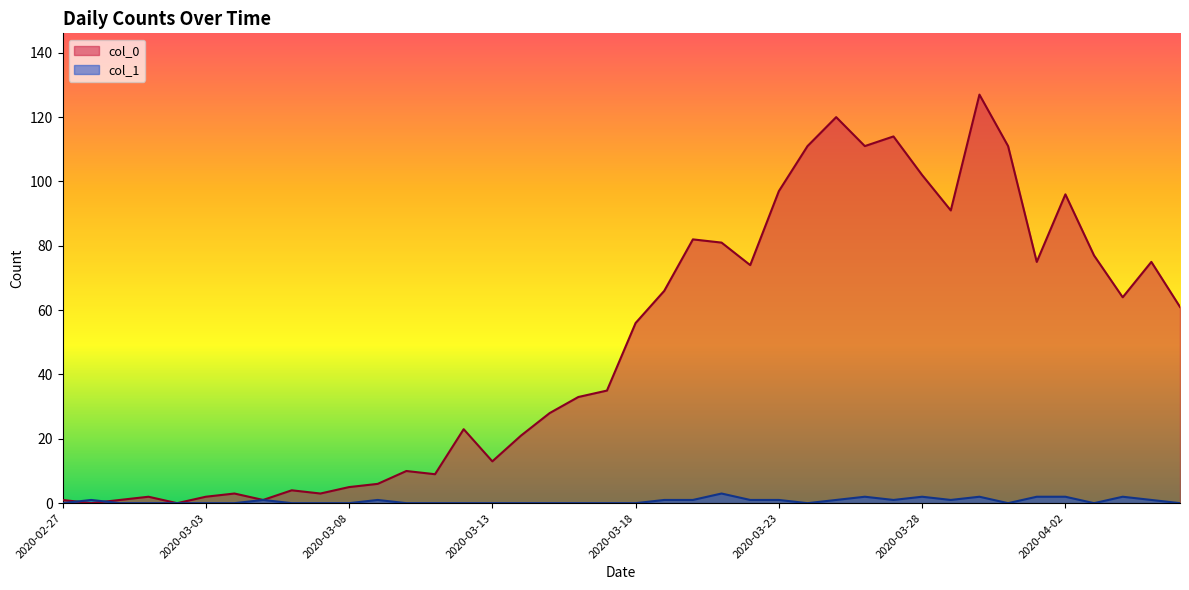

Reading left to right, what are all the values shown in this chart?

col_0: 2020-02-27=1	2020-02-28=0	2020-02-29=1	2020-03-01=2	2020-03-02=0	2020-03-03=2	2020-03-04=3	2020-03-05=1	2020-03-06=4	2020-03-07=3	2020-03-08=5	2020-03-09=6	2020-03-10=10	2020-03-11=9	2020-03-12=23	2020-03-13=13	2020-03-14=21	2020-03-15=28	2020-03-16=33	2020-03-17=35	2020-03-18=56	2020-03-19=66	2020-03-20=82	2020-03-21=81	2020-03-22=74	2020-03-23=97	2020-03-24=111	2020-03-25=120	2020-03-26=111	2020-03-27=114	2020-03-28=102	2020-03-29=91	2020-03-30=127	2020-03-31=111	2020-04-01=75	2020-04-02=96	2020-04-03=77	2020-04-04=64	2020-04-05=75	2020-04-06=61
col_1: 2020-02-27=0	2020-02-28=1	2020-02-29=0	2020-03-01=0	2020-03-02=0	2020-03-03=0	2020-03-04=0	2020-03-05=1	2020-03-06=0	2020-03-07=0	2020-03-08=0	2020-03-09=1	2020-03-10=0	2020-03-11=0	2020-03-12=0	2020-03-13=0	2020-03-14=0	2020-03-15=0	2020-03-16=0	2020-03-17=0	2020-03-18=0	2020-03-19=1	2020-03-20=1	2020-03-21=3	2020-03-22=1	2020-03-23=1	2020-03-24=0	2020-03-25=1	2020-03-26=2	2020-03-27=1	2020-03-28=2	2020-03-29=1	2020-03-30=2	2020-03-31=0	2020-04-01=2	2020-04-02=2	2020-04-03=0	2020-04-04=2	2020-04-05=1	2020-04-06=0